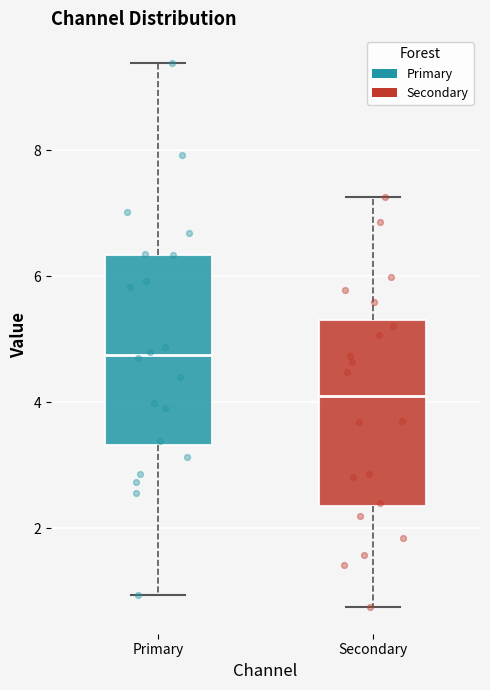

Which box has the highest median line?

Primary